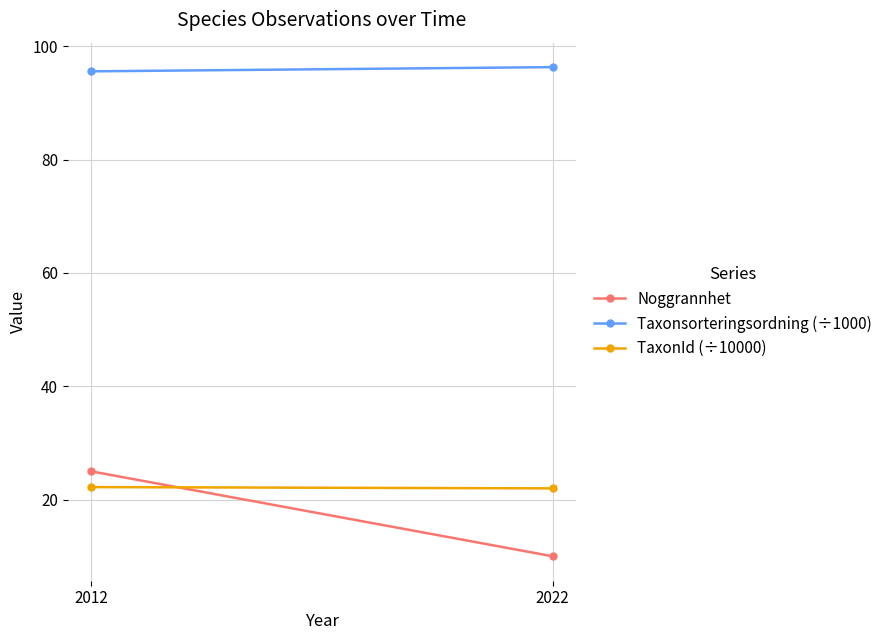

What is the sum of the TaxonId (÷10000) values at 2022 and 2012?

44.2